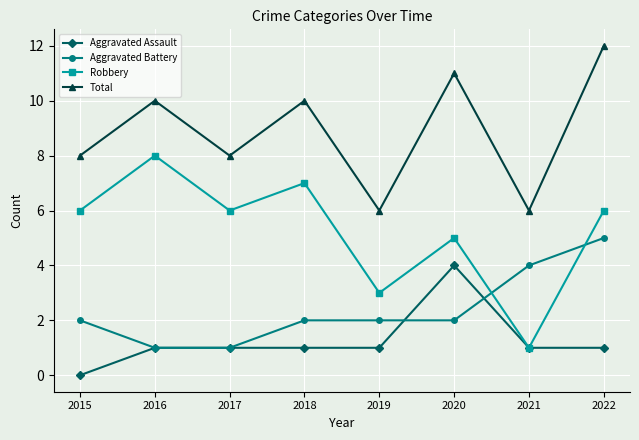

In Total, how many points are higher than both neighbors (excluding endpoints)?

3